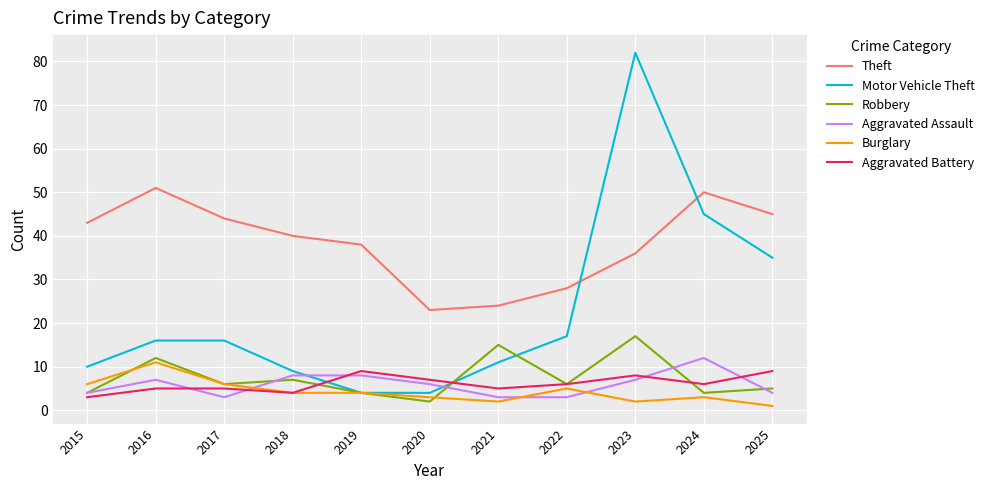

How many intersections are there between Theft and Motor Vehicle Theft?

2